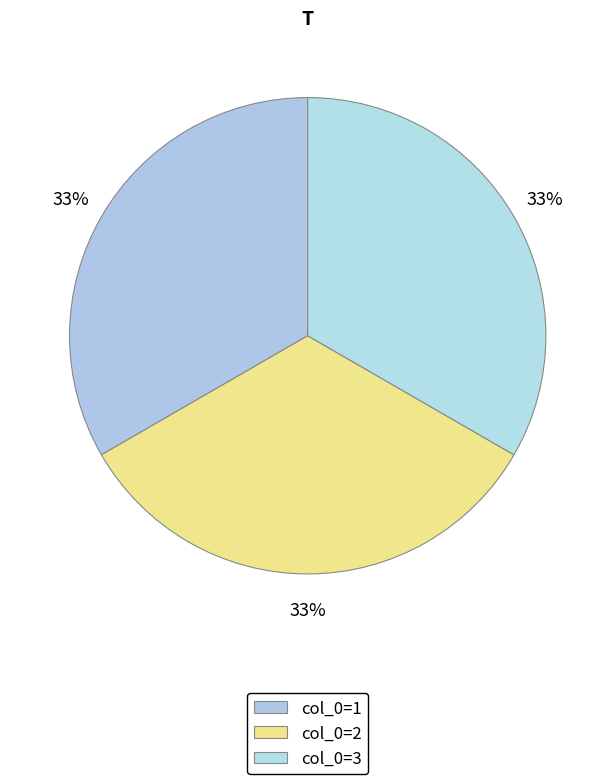

Which slice is the largest?

1-3